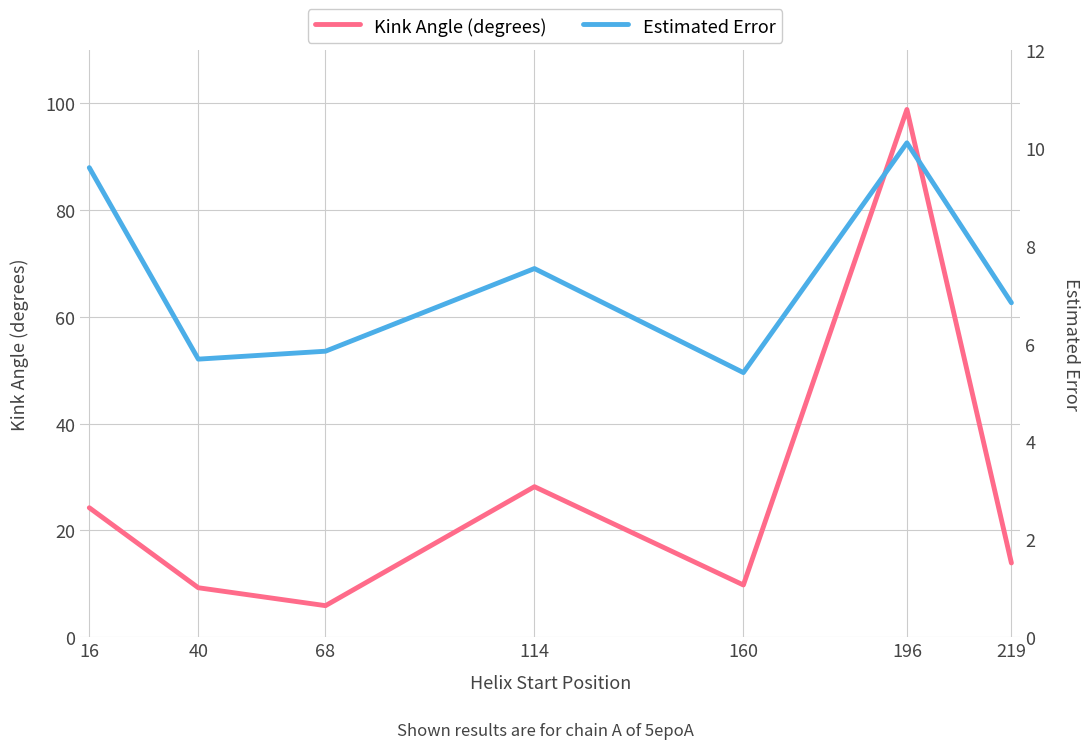

The Kink Angle (degrees) series shows 28.2 at 114. True or false?

True